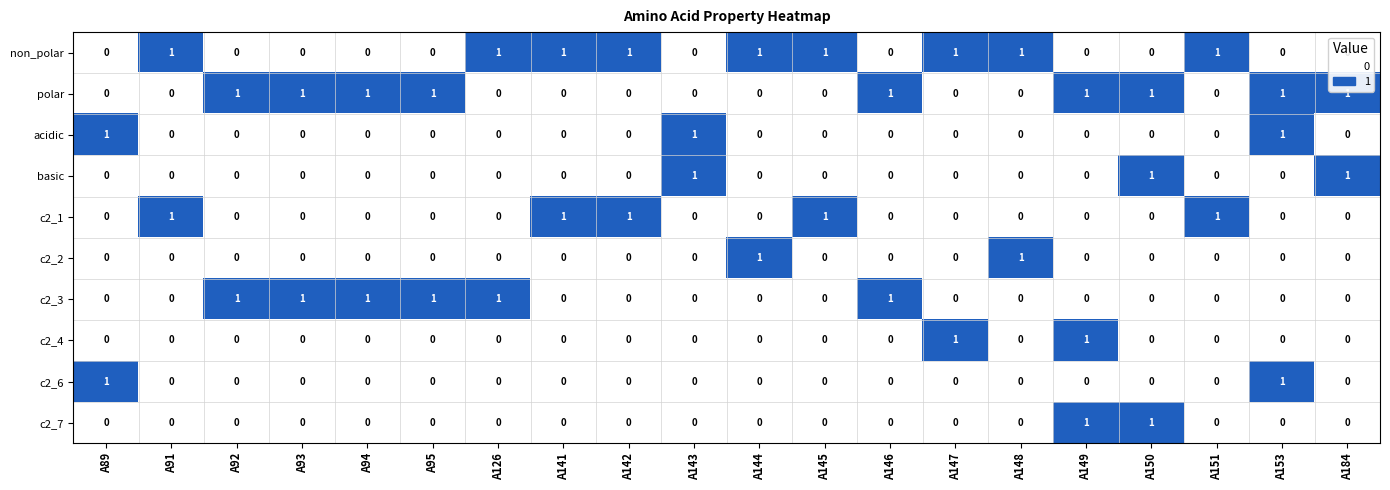

How many non_polar values are between 0 and 1?

20